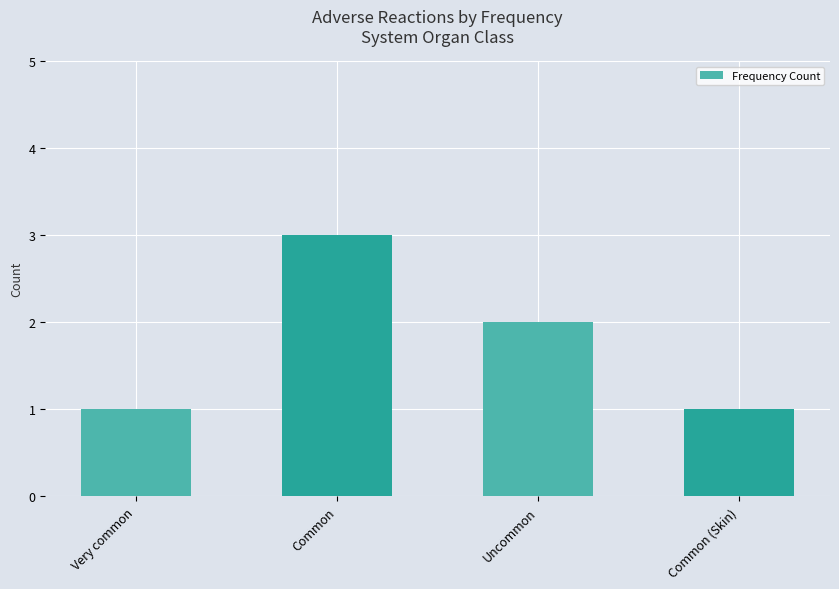

What is the difference between the values at Uncommon and Common?

1